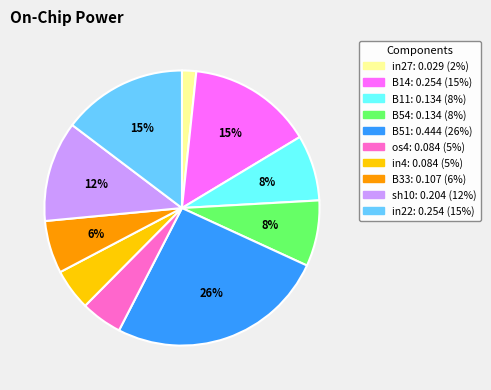

Is it true that sh10 is 27% of the pie?

False